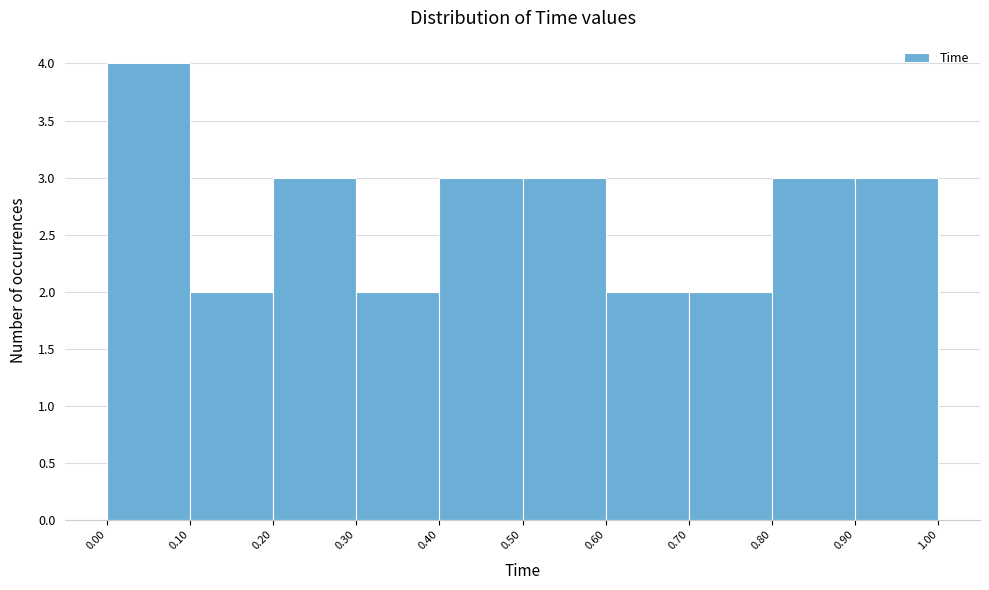

Reading left to right, list every bar in this chart as the range it spans on the x-axis followed by its height. The values are not printed on the chart, so give them approximately, as read against the axis.

0.00 to 0.10: 4
0.10 to 0.20: 2
0.20 to 0.30: 3
0.30 to 0.40: 2
0.40 to 0.50: 3
0.50 to 0.60: 3
0.60 to 0.70: 2
0.70 to 0.80: 2
0.80 to 0.90: 3
0.90 to 1.00: 3